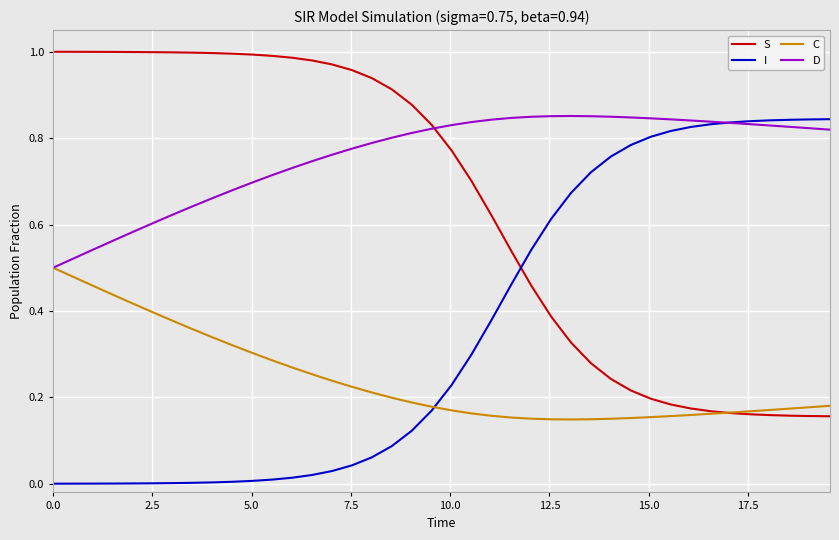

Which series has the largest total across all categories?

D